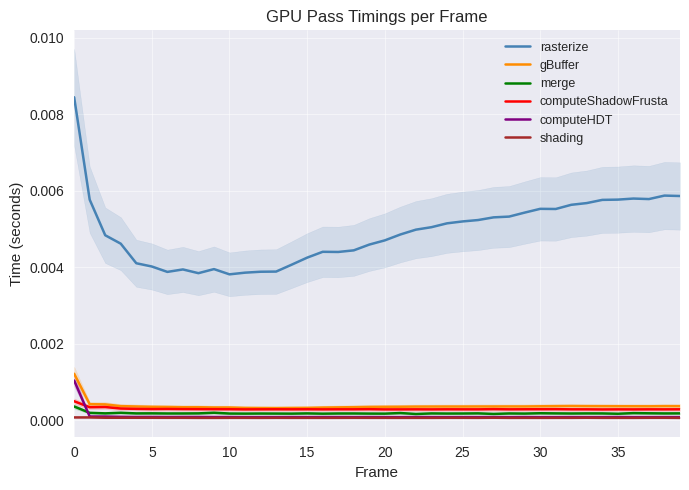

True or false: computeShadowFrusta and shading cross at least once.

False